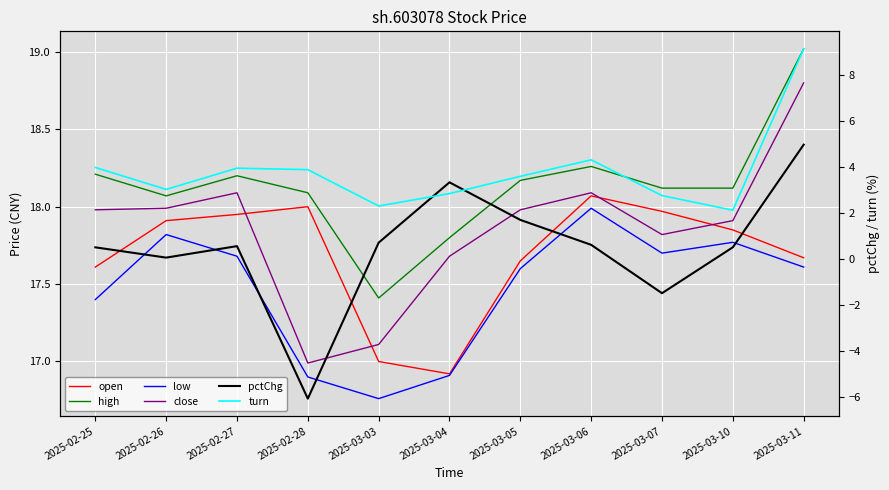

What is the spread (max minus min) of values at 2025-02-25?

17.7